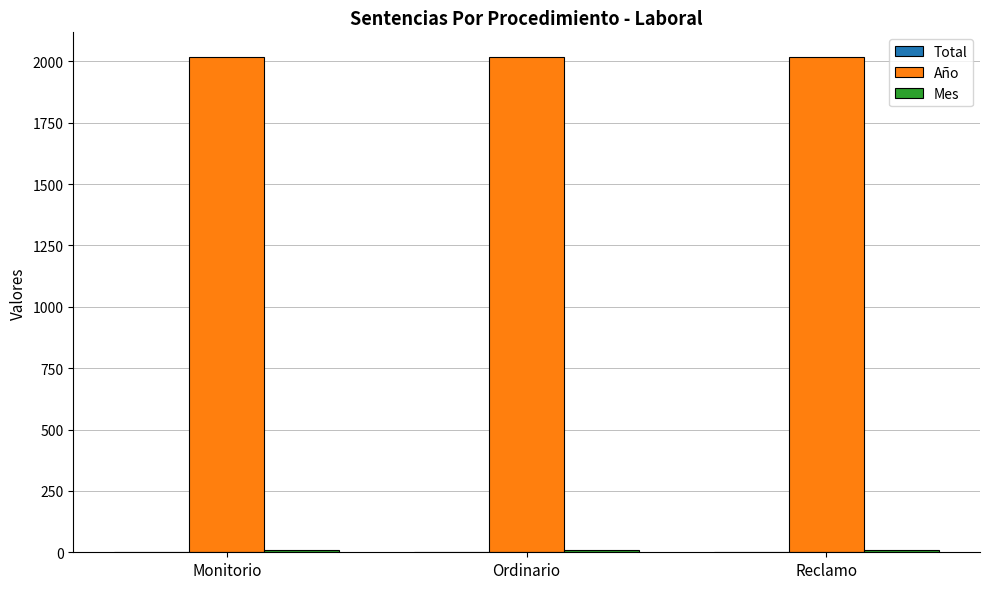

The value of Año at Reclamo is 2017. True or false?

True